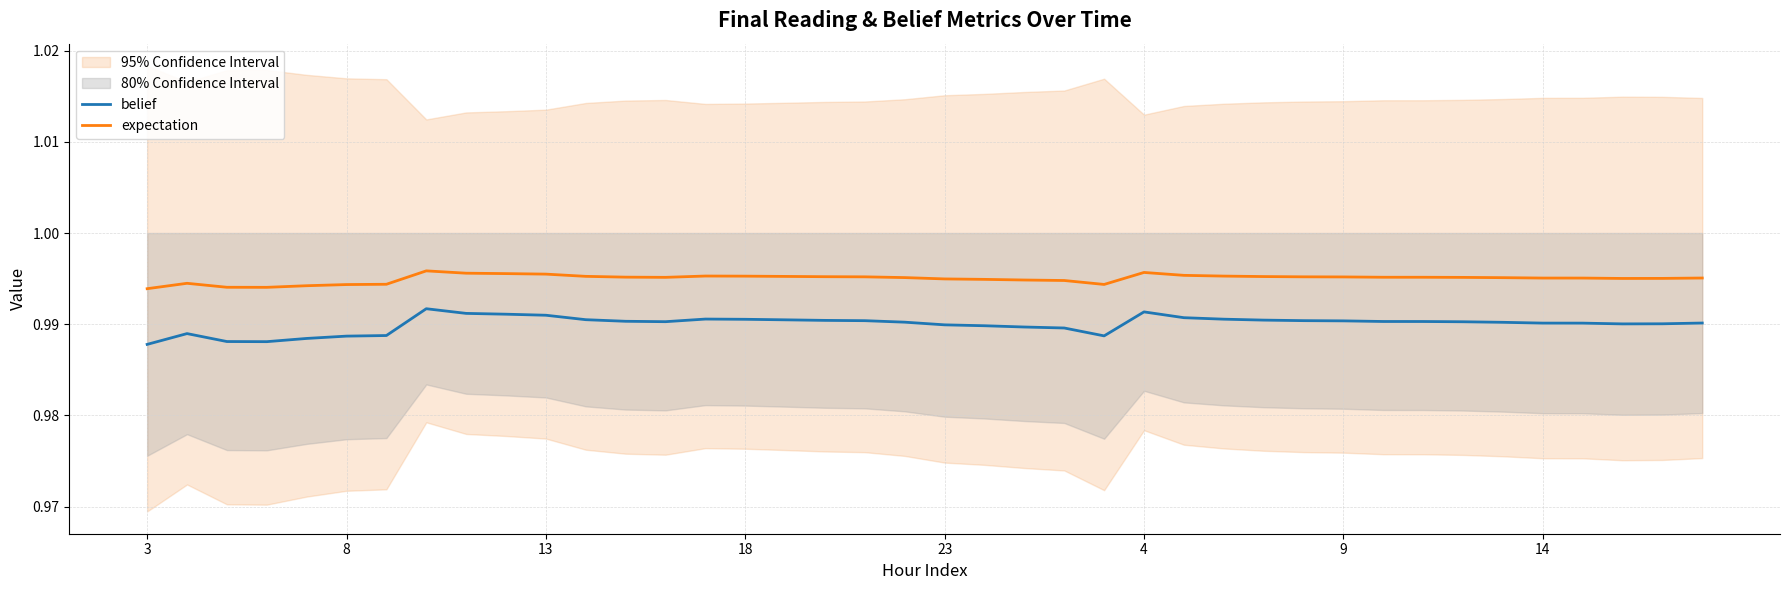

True or false: belief and expectation intersect in this chart.

False